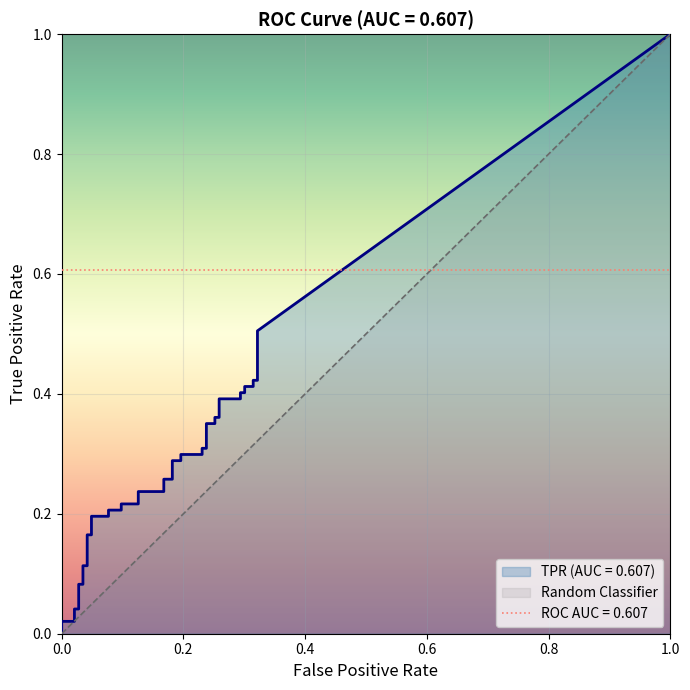

Which series has the widest spread of values?

tpr